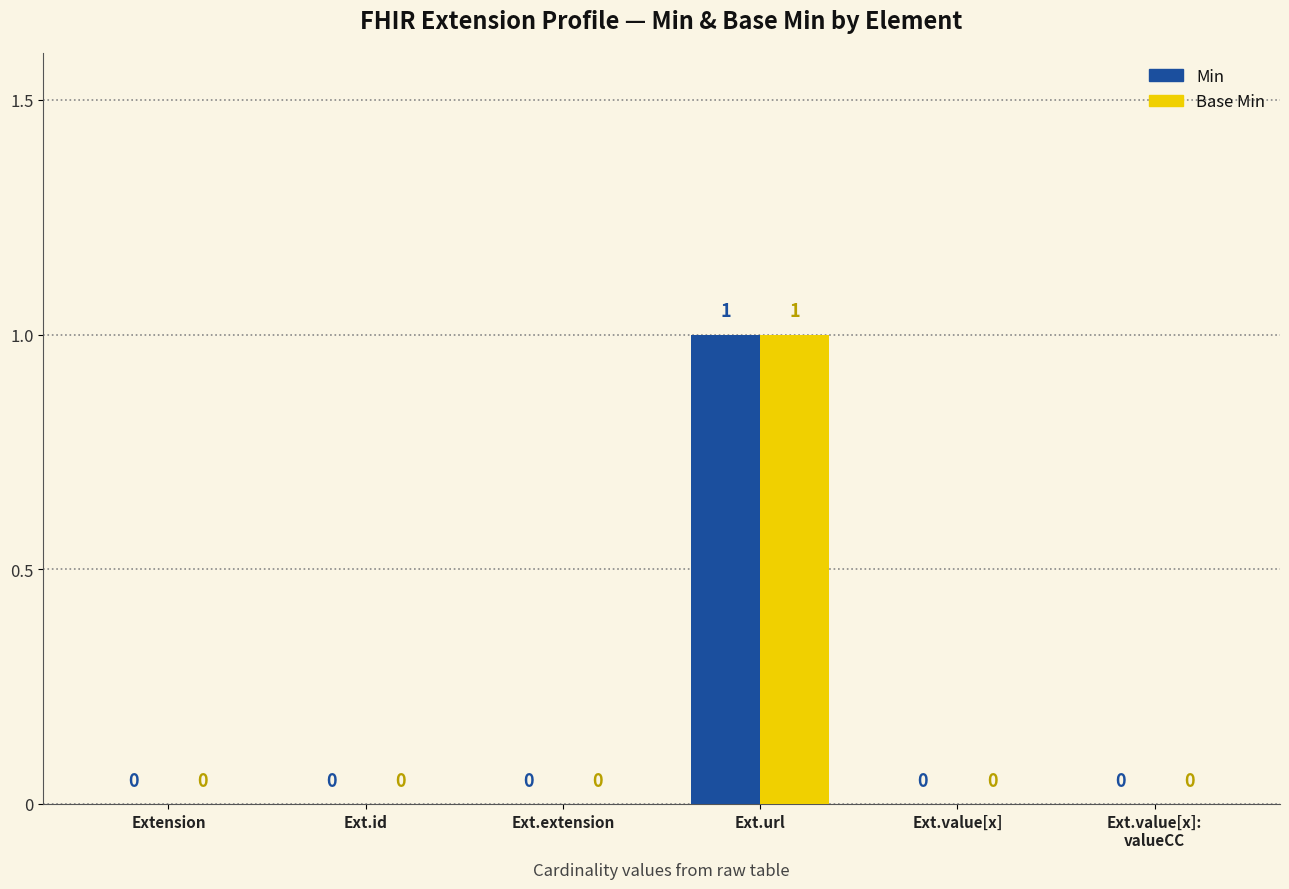

True or false: Base Min has a value of 2 at Ext.url.

False